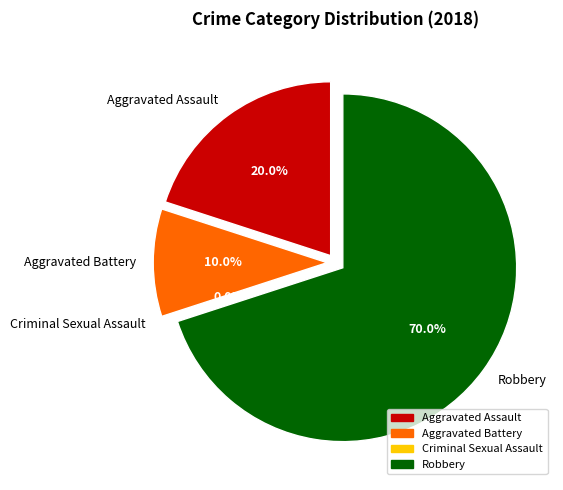

Is it true that Aggravated Battery is 1% of the pie?

False